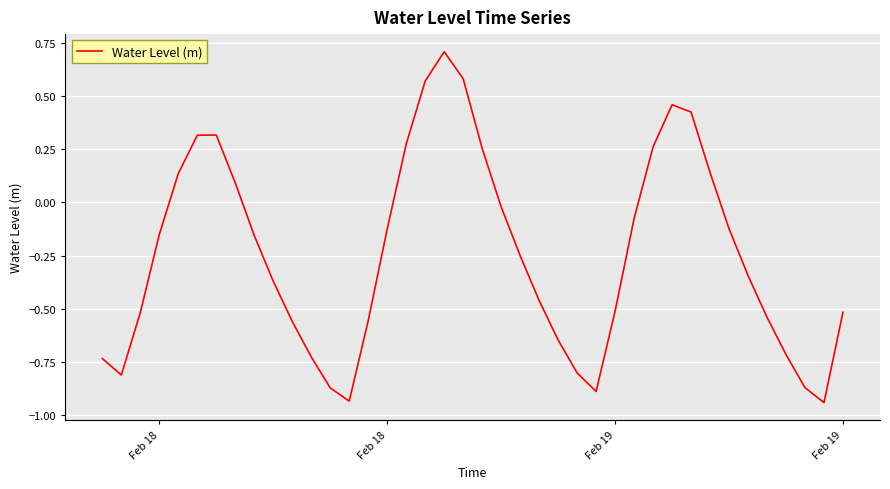

What is the difference between the maximum and minimum values?

1.6